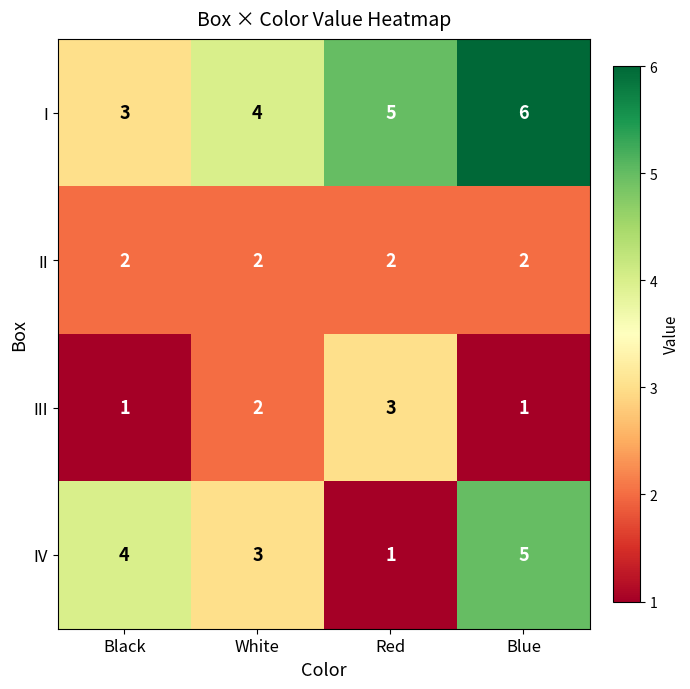

The III series shows 2 at White. True or false?

True